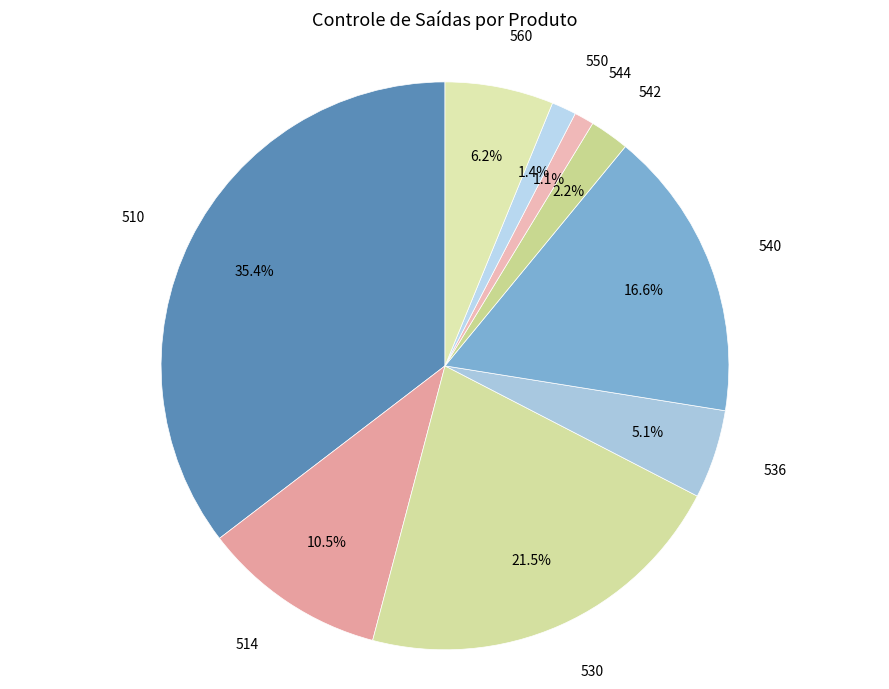

What is the largest slice in the pie chart?

510